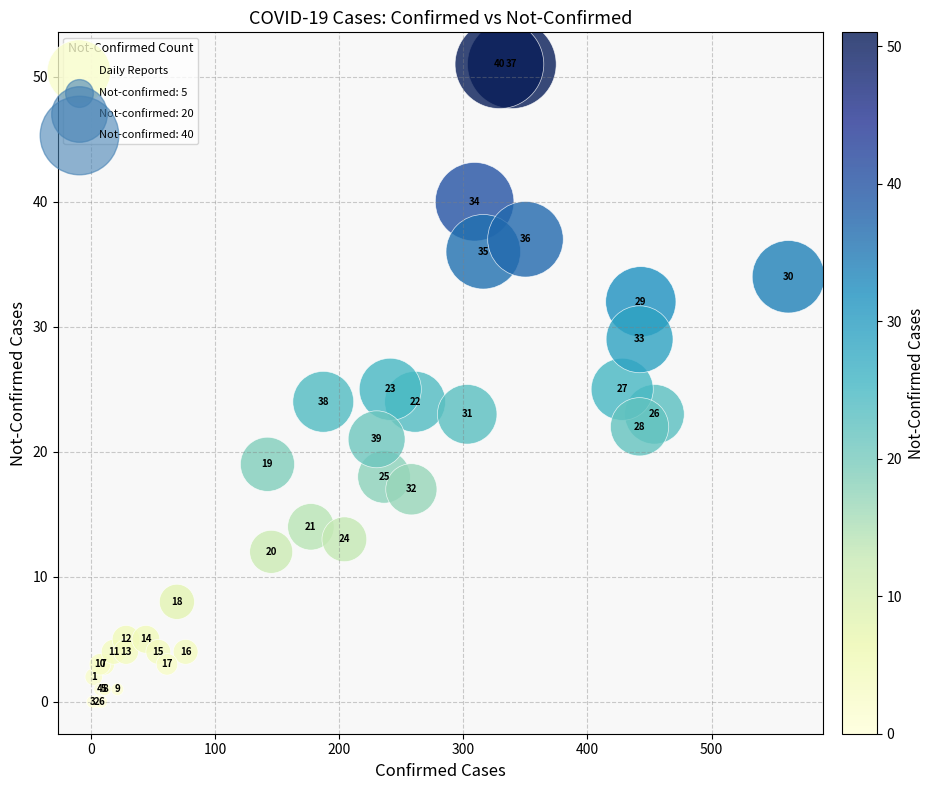

What Y value in the scatter plot is closest to 25?

25